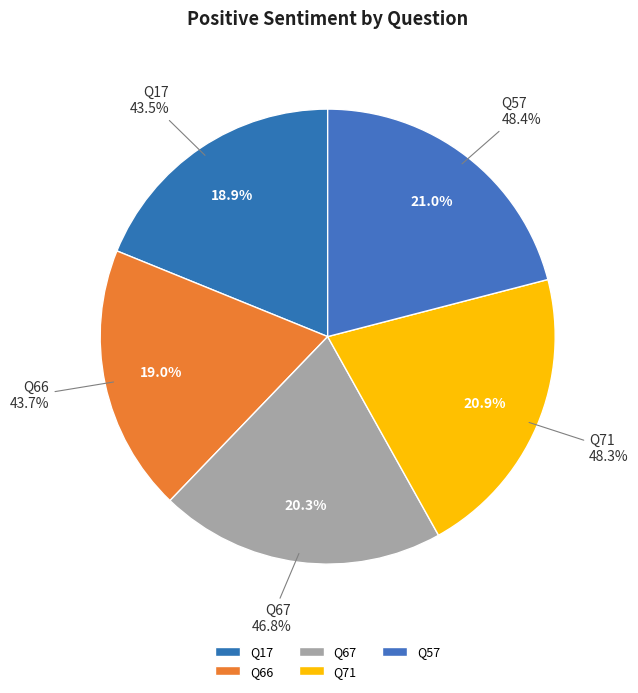

Between Q71 and Q17, which is larger?

Q71